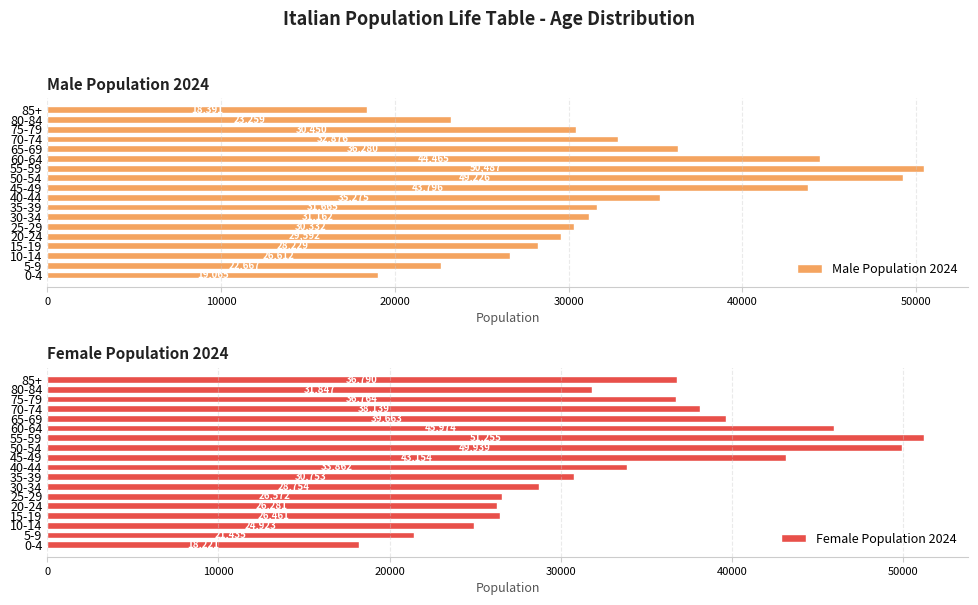

What is the difference between the maximum and second lowest values in the Male Population 2024 series?

31422